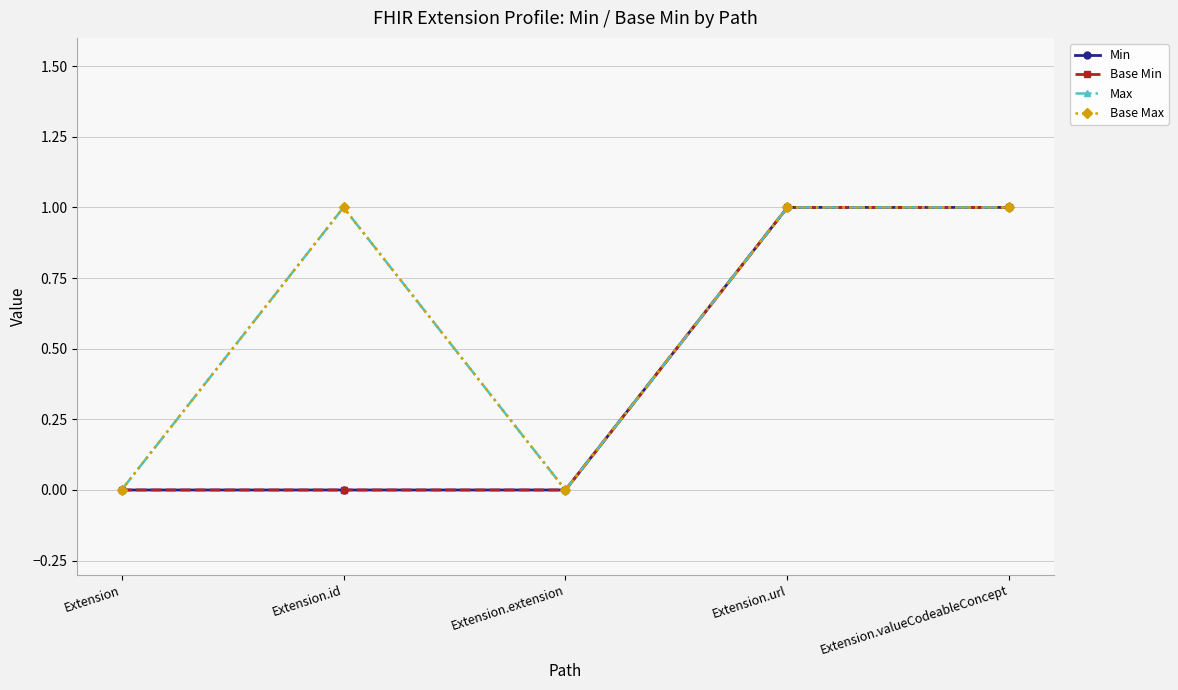

Rank the categories by Max value from lowest to highest.

Extension, Extension.extension, Extension.id, Extension.url, Extension.valueCodeableConcept